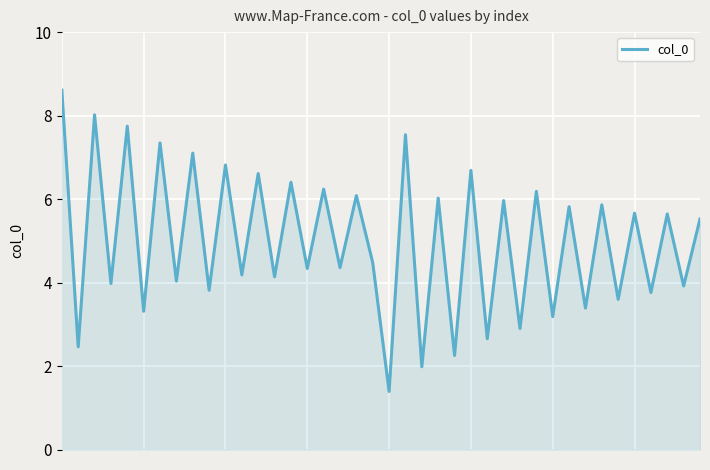

Count the number of categories in the chart.

40